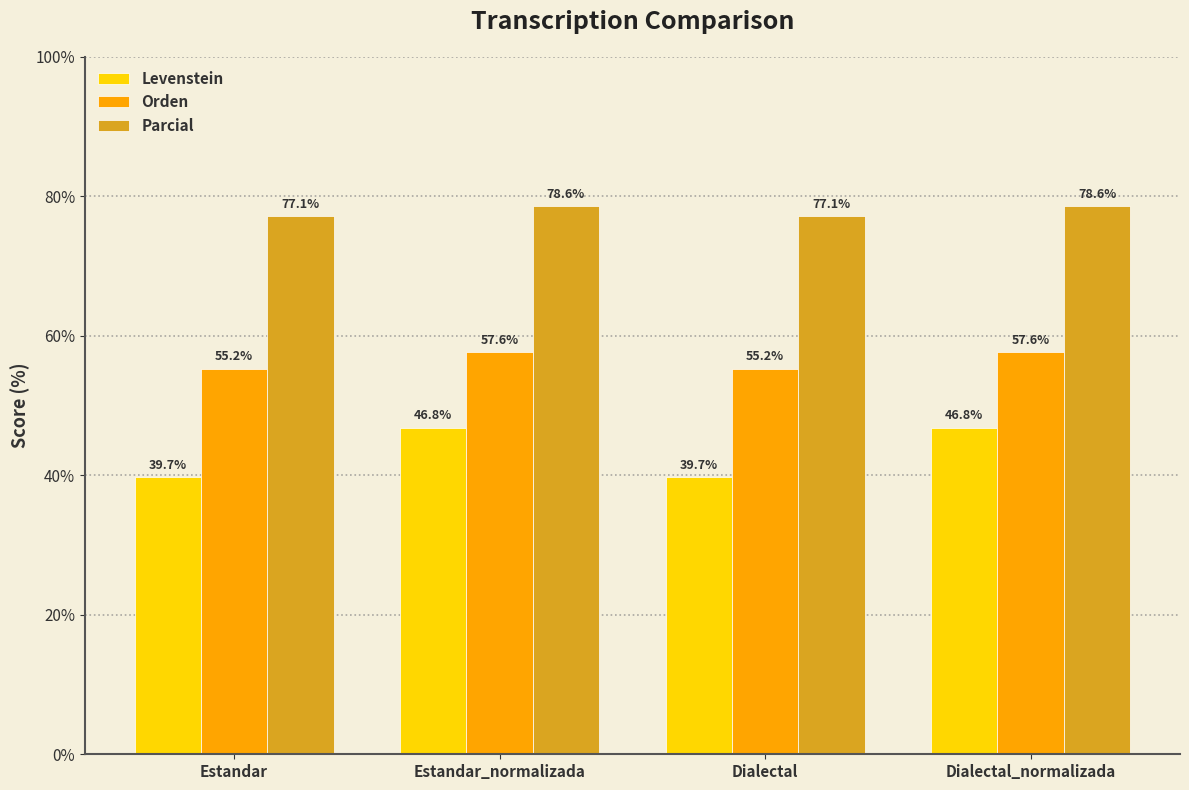

What is the label of the 4th bar from the right?

Estandar